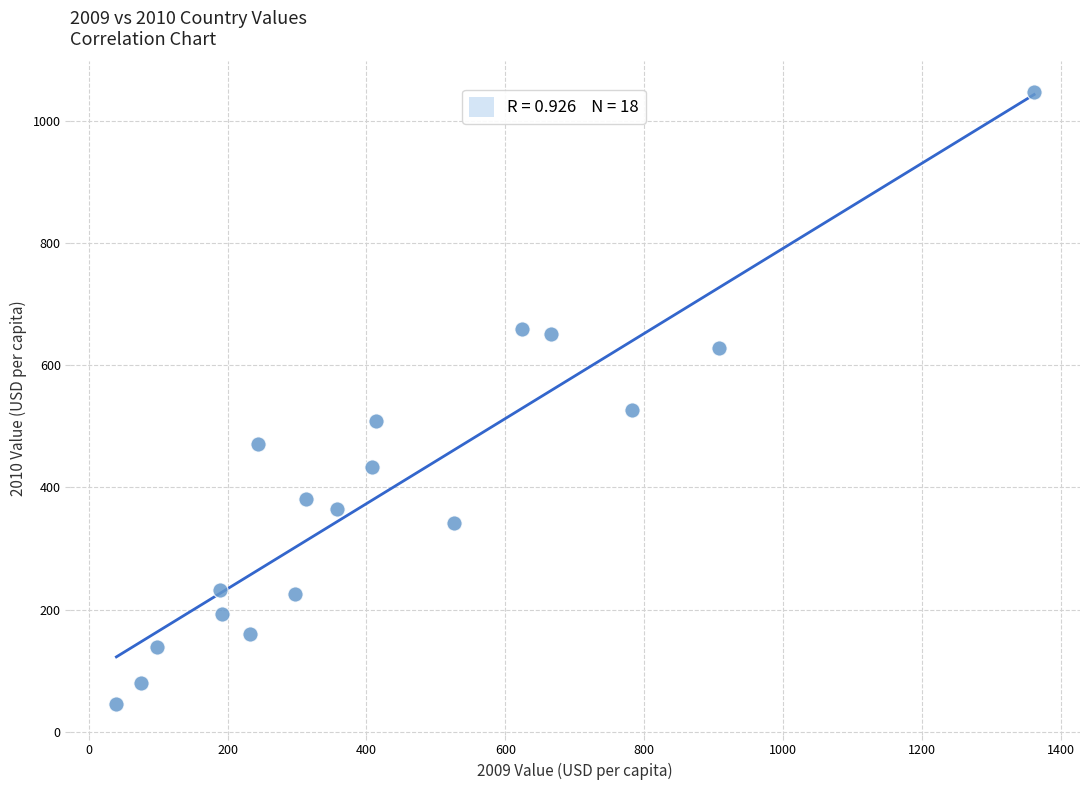

What is the range of Y values (max minus min)?

1001.3